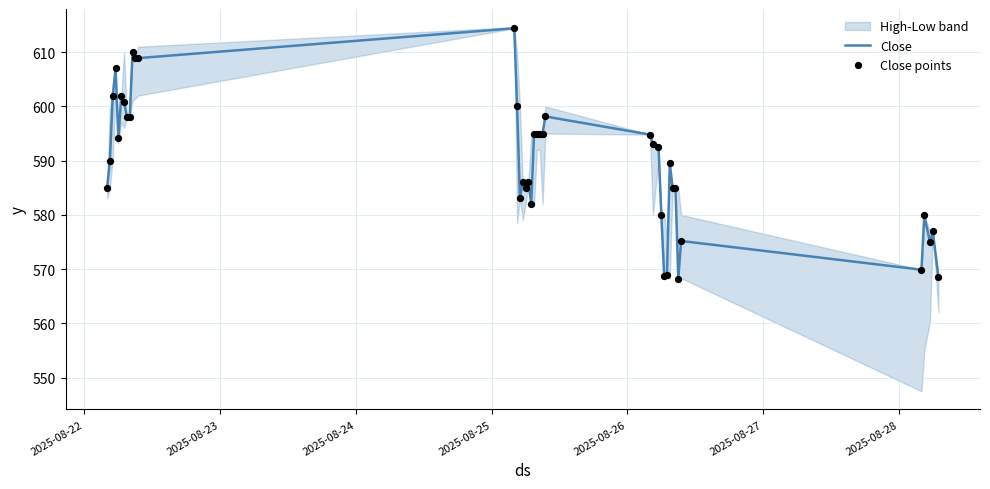

Which series contains the highest Y value?

Close